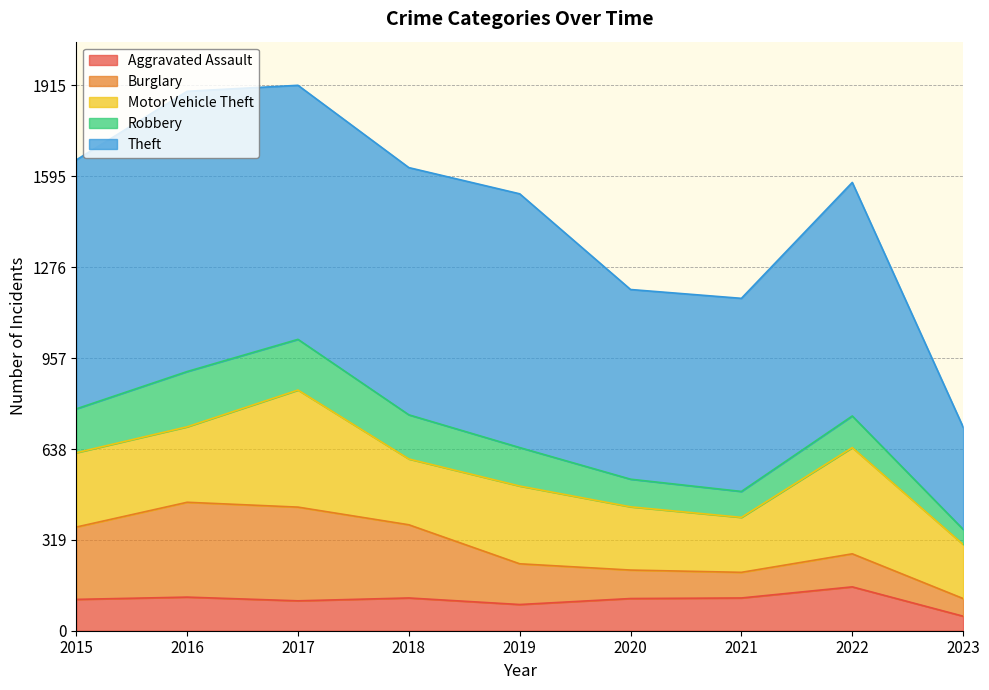

What are all the series names shown in the legend?

Aggravated Assault, Burglary, Motor Vehicle Theft, Robbery, Theft